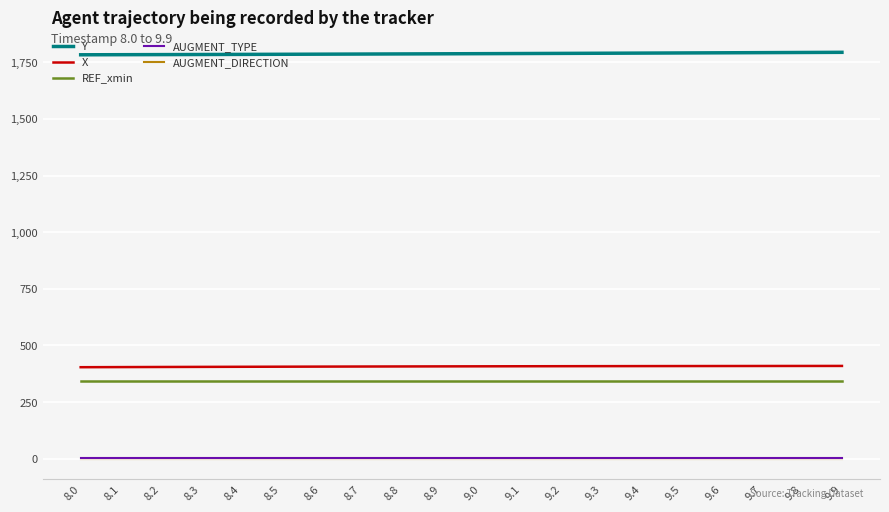

Is the value of Y at 9.7 greater than the value of AUGMENT_DIRECTION at 8.2?

Yes